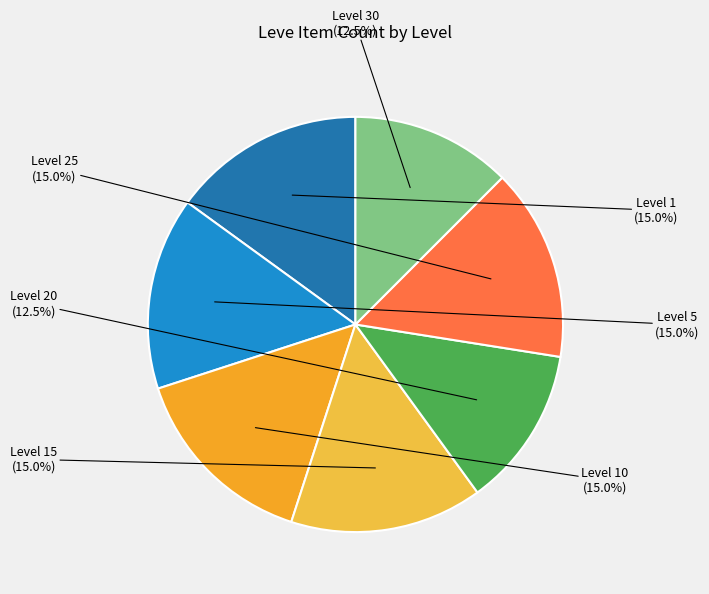

Approximately how many times larger is the value at Level 1 compared to Level 5?

1.0